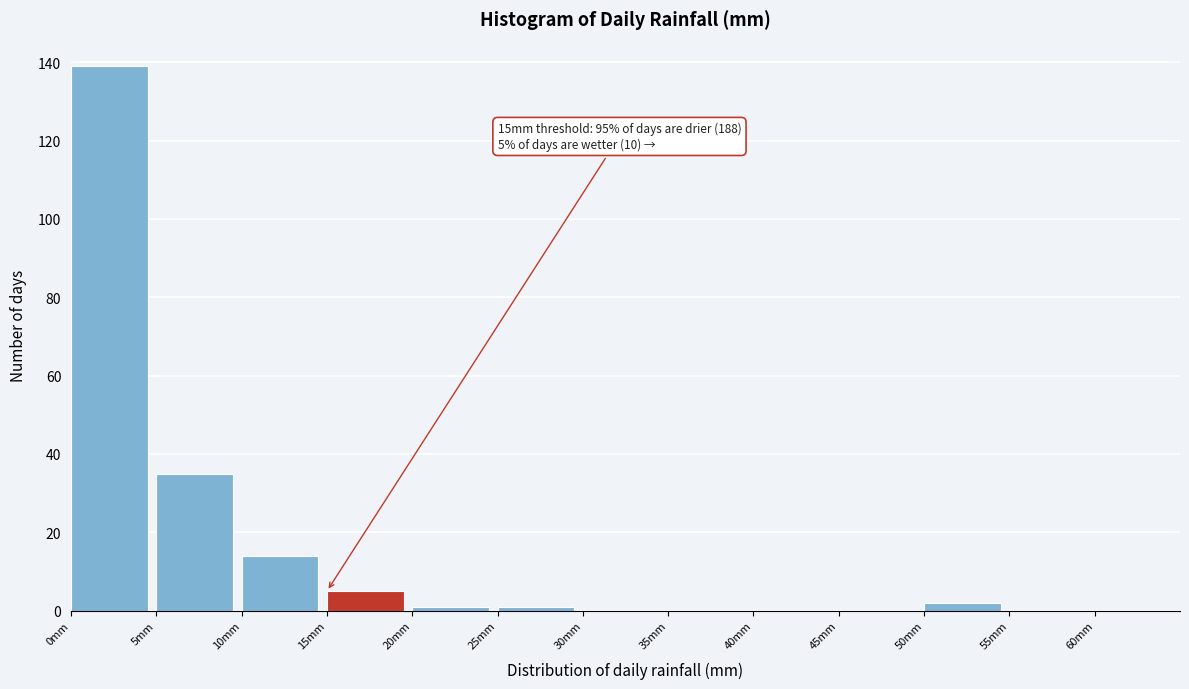

Over which range of the x-axis is the bar tallest?

0 to 5